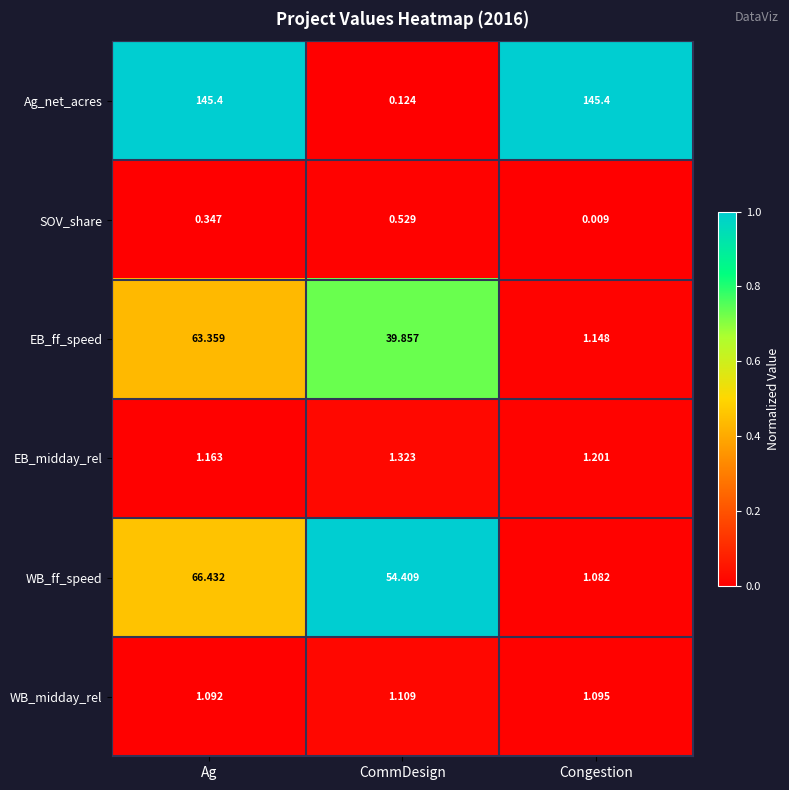

Rank the series at Congestion from lowest to highest value.

SOV_share, WB_ff_speed, WB_midday_rel, EB_ff_speed, EB_midday_rel, Ag_net_acres